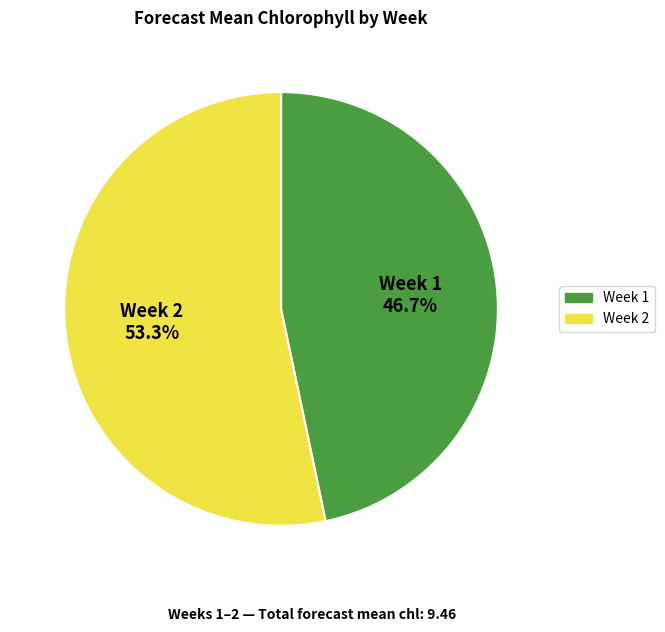

What percentage is the Week 1 slice, to the nearest percent?

47%